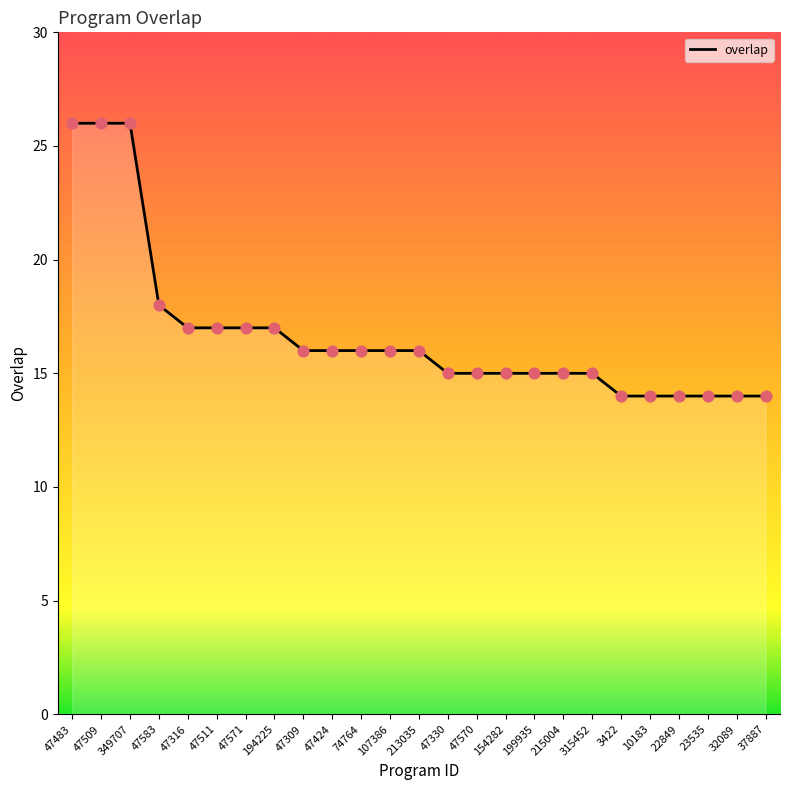

What is the ratio of the value at 47309 to the value at 23535?

1.1